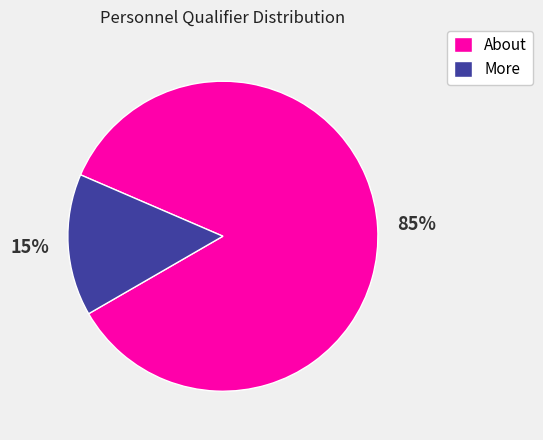

How many slices are in this pie chart?

2